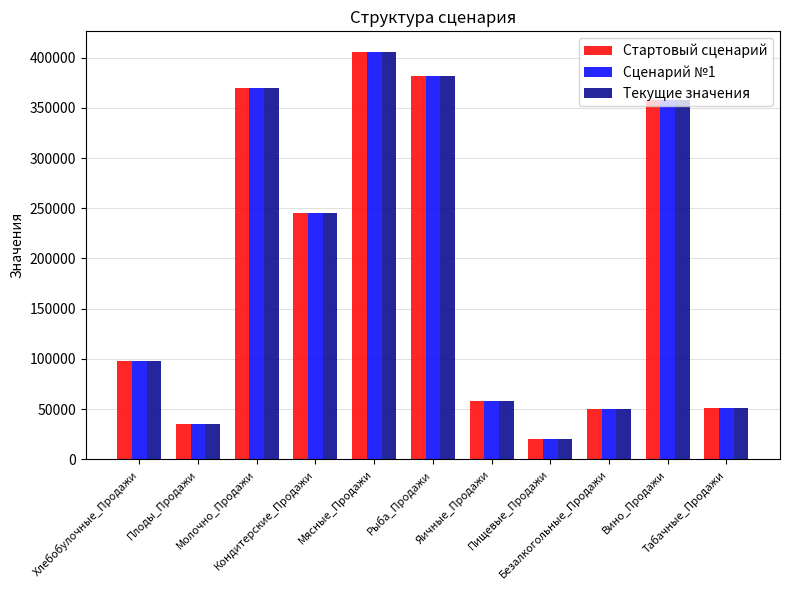

How many bars are there in total?

33